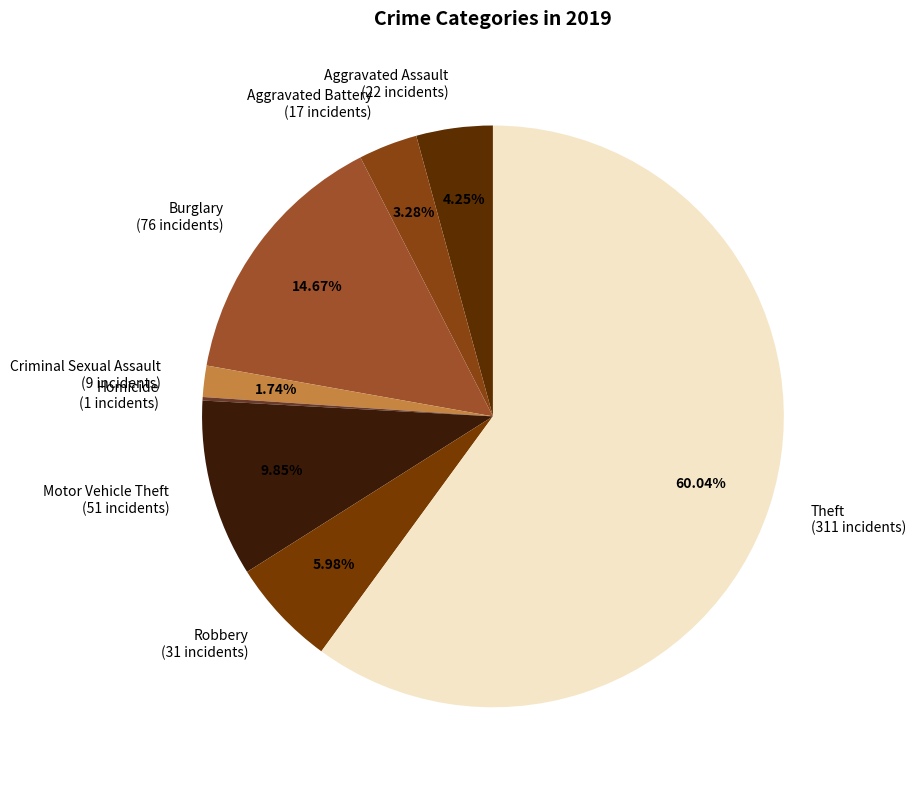

Does any single category account for the majority?

Yes